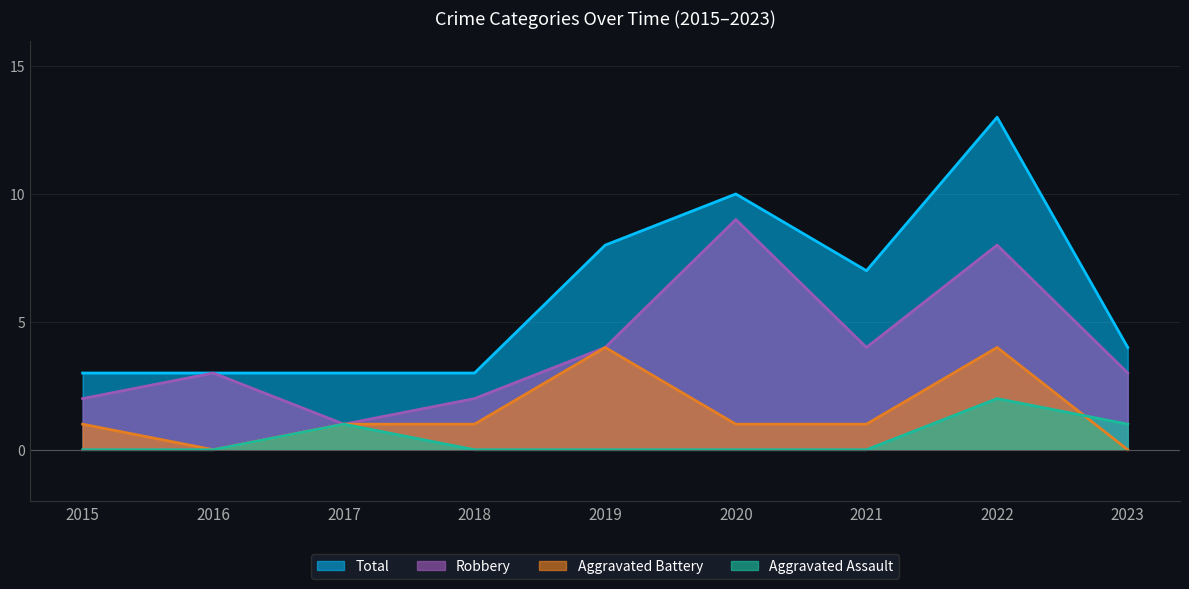

Which series changed the most between 2016 and 2018?

Aggravated Battery